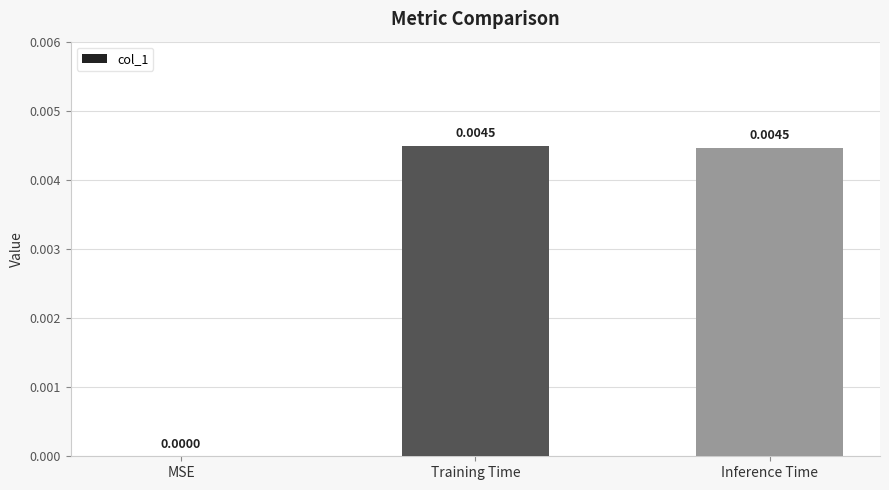

How many values are between 0 and 1?

3